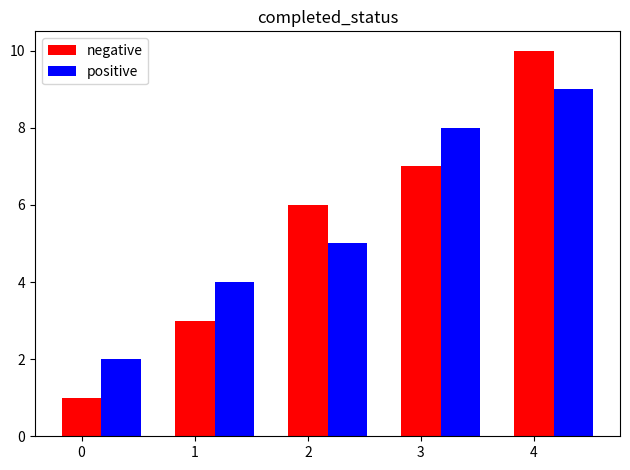

Read the positive value at 4.

9